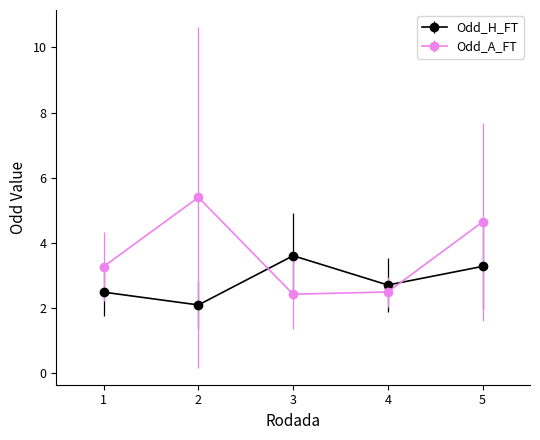

Reading left to right, transcribe all the data shown in this chart.

Odd_H_FT: 2.5	2.1	3.6	2.7	3.3
Odd_A_FT: 3.3	5.4	2.4	2.5	4.6